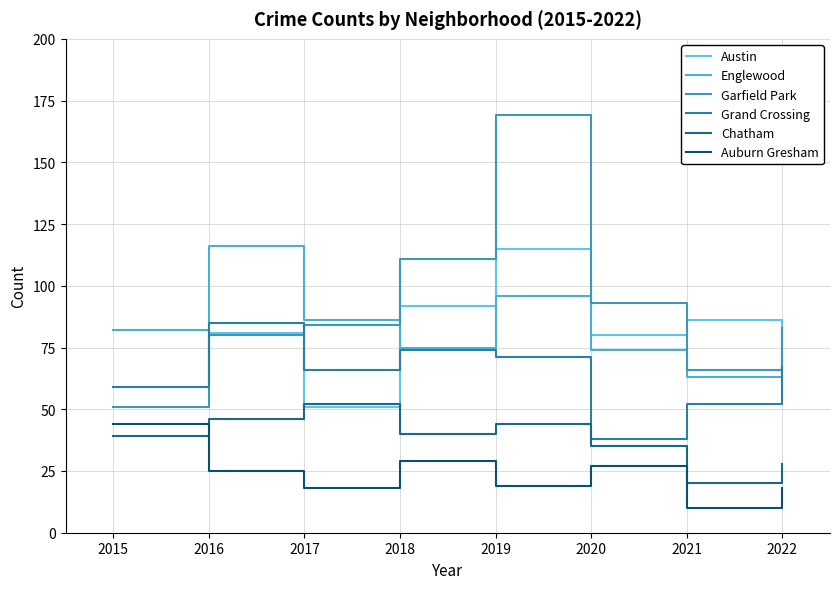

Rank the series by their maximum value, from highest to lowest.

Garfield Park, Englewood, Austin, Grand Crossing, Chatham, Auburn Gresham